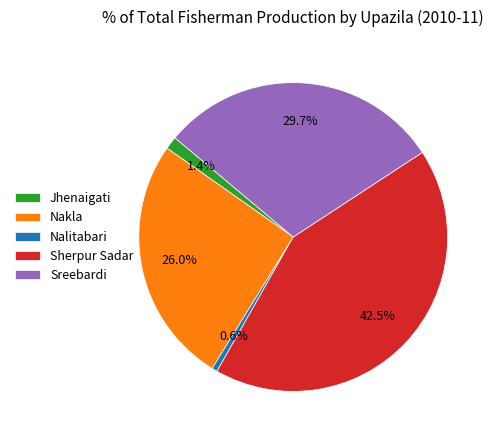

To the nearest percent, what is the difference between the largest and smallest slice percentages?

42%